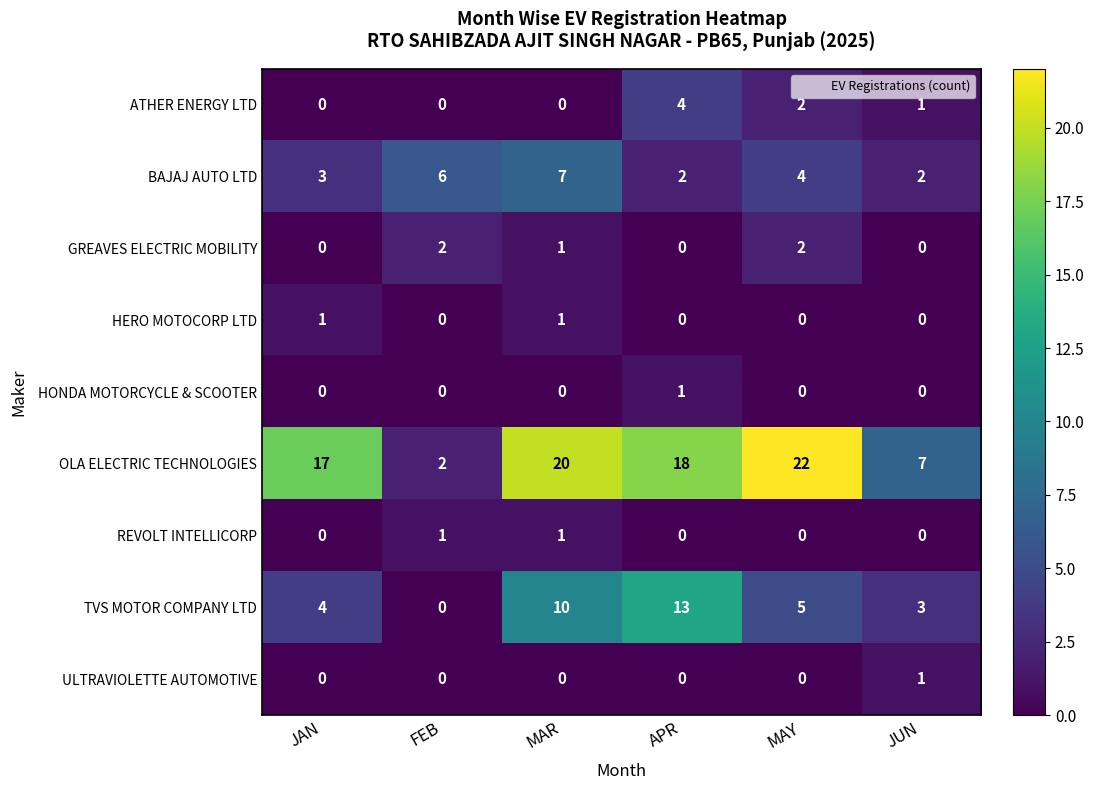

At which label does TVS MOTOR COMPANY LTD reach its peak?

APR